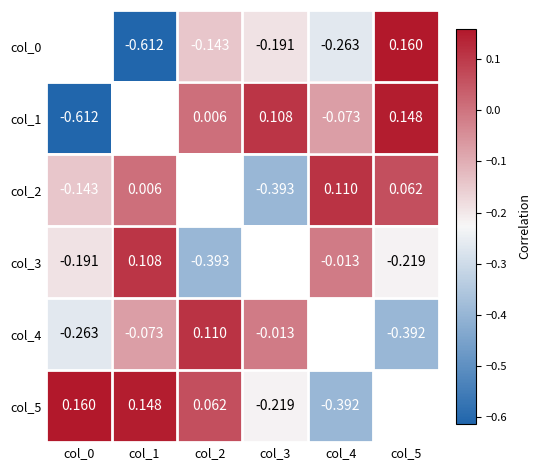

Is the value of col_0 at col_3 greater than the value of col_4 at col_3?

No